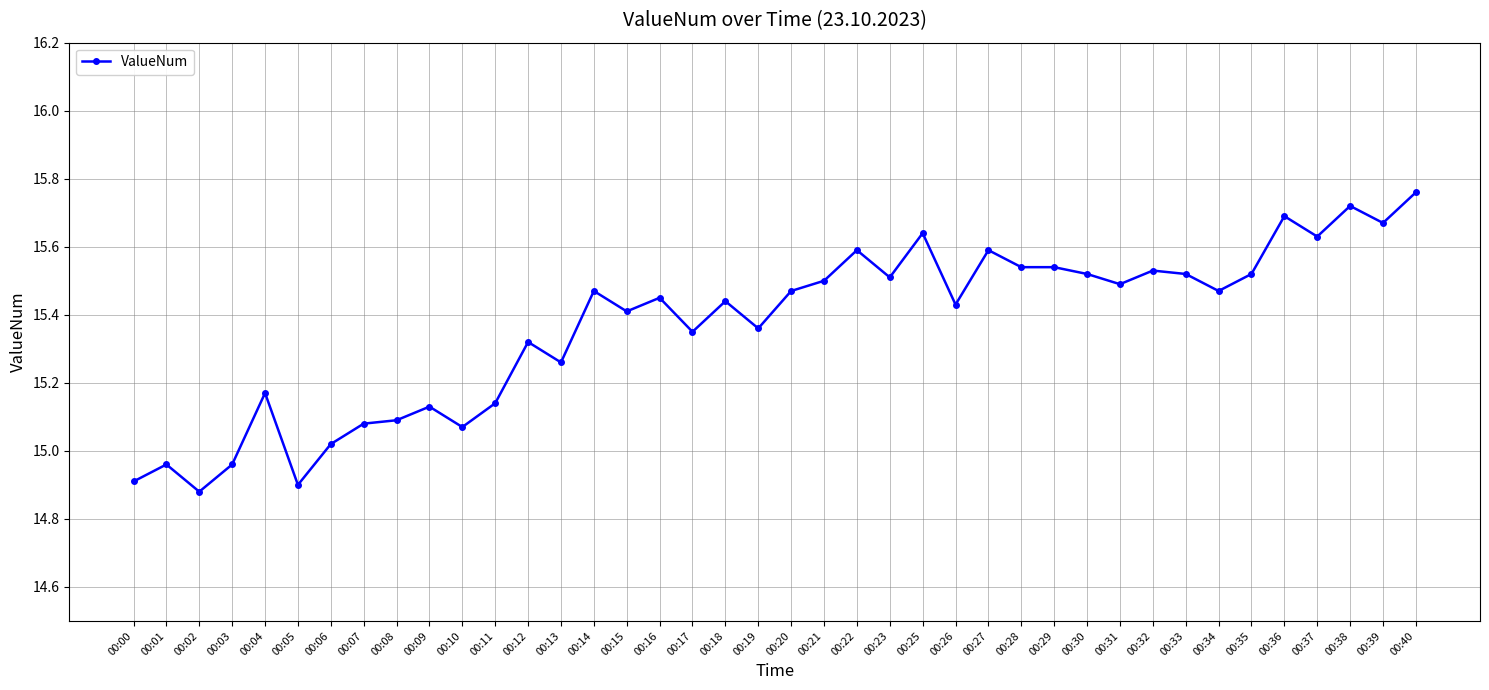

True or false: the data has more than 1 interior local peaks.

True